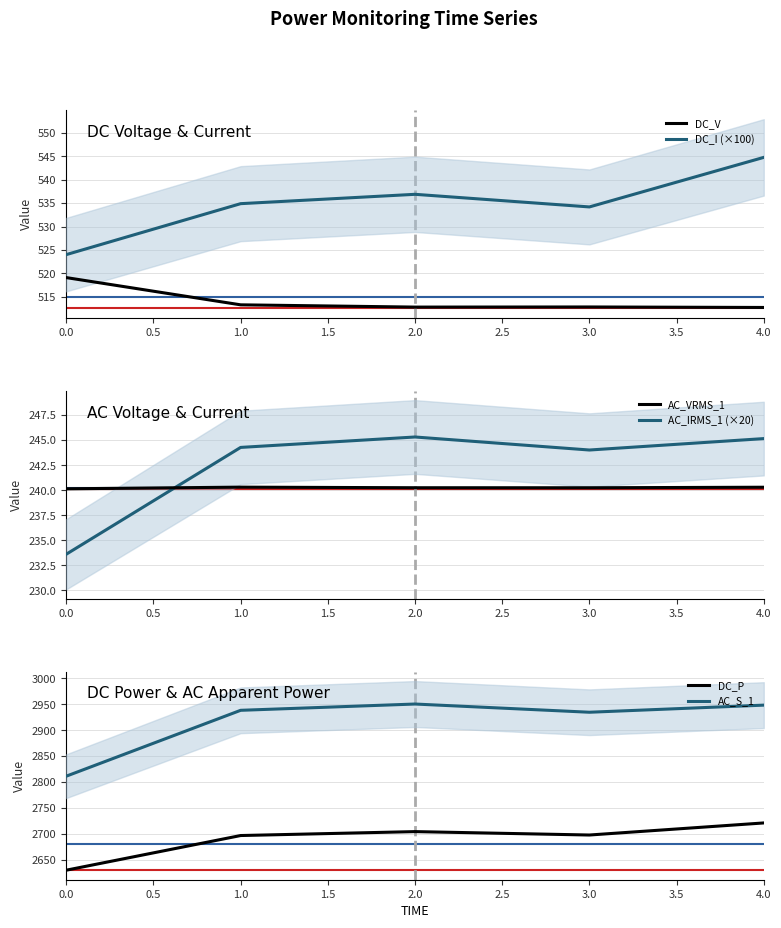

What is the difference between the second highest and minimum values in the AC_VRMS_1 series?

0.2